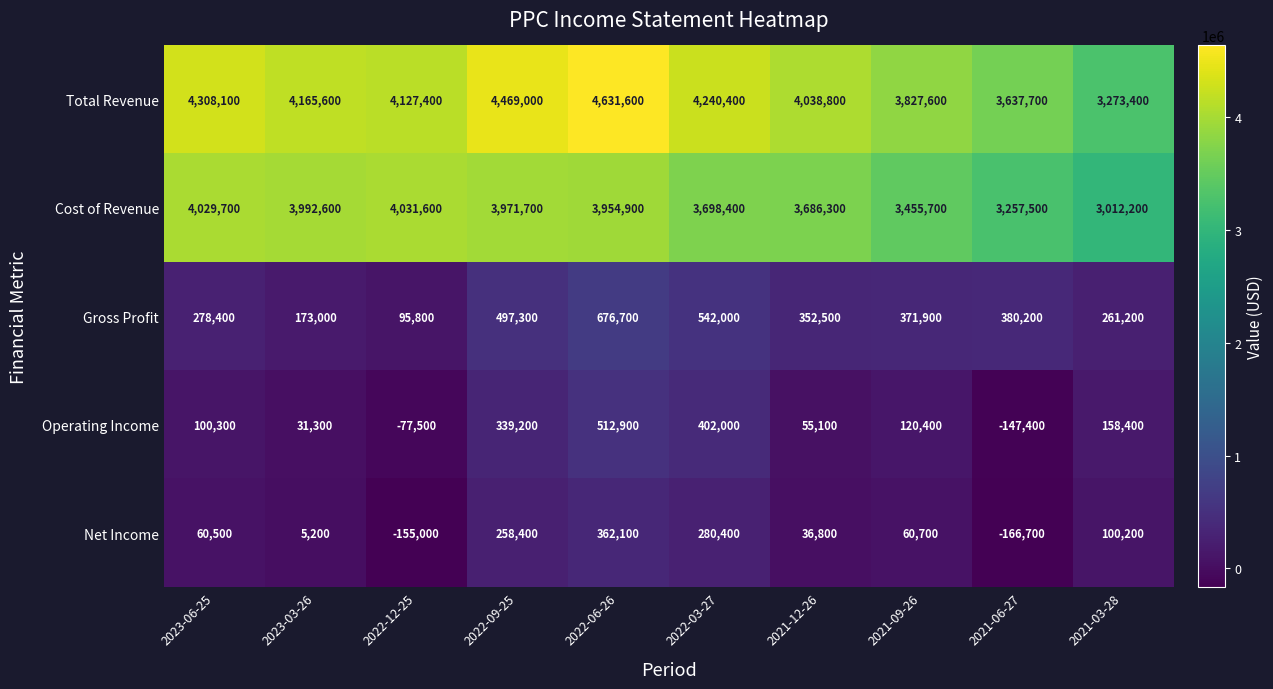

What is the sum of all Total Revenue values?

40719600